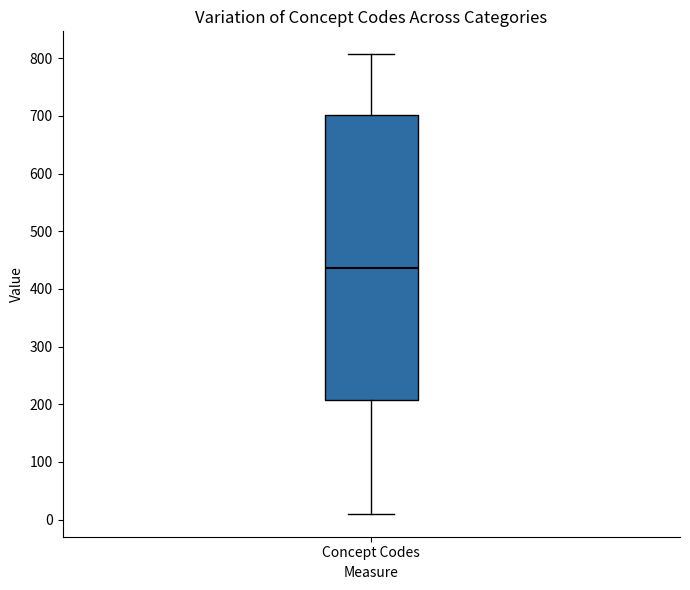

Read this box plot against the y-axis: the position of the median line, the range covered by the box, and the ends of both whiskers. The values are not printed on the chart, so give them approximately, as read against the axis.

median 440, box 210 to 700, whiskers 10 to 810